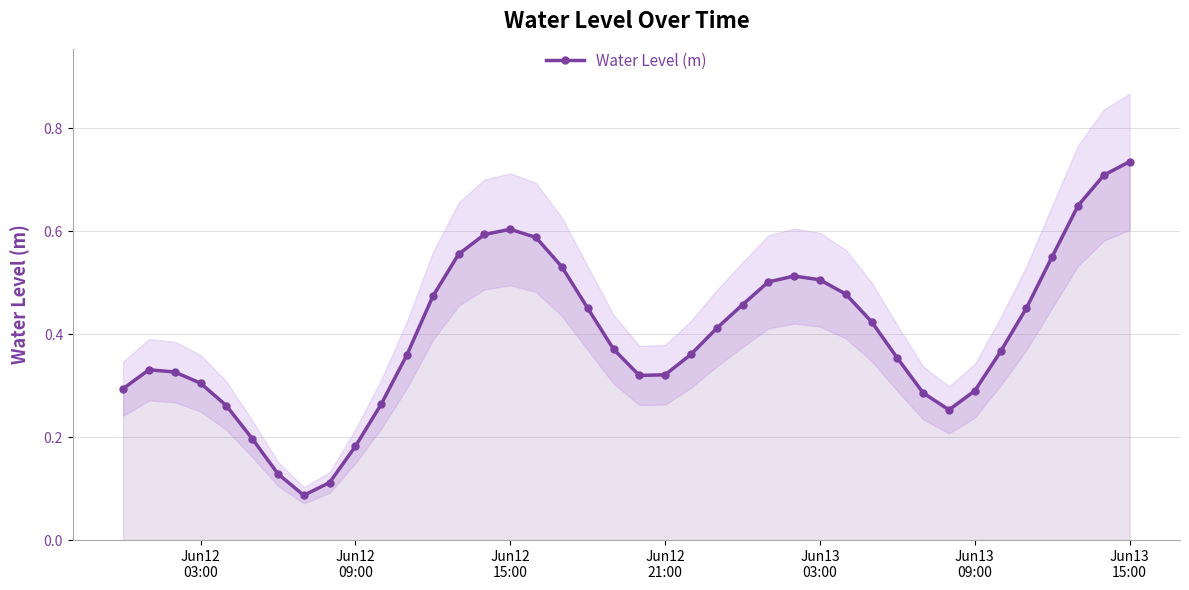

Count the values in the range 0 to 1.

40